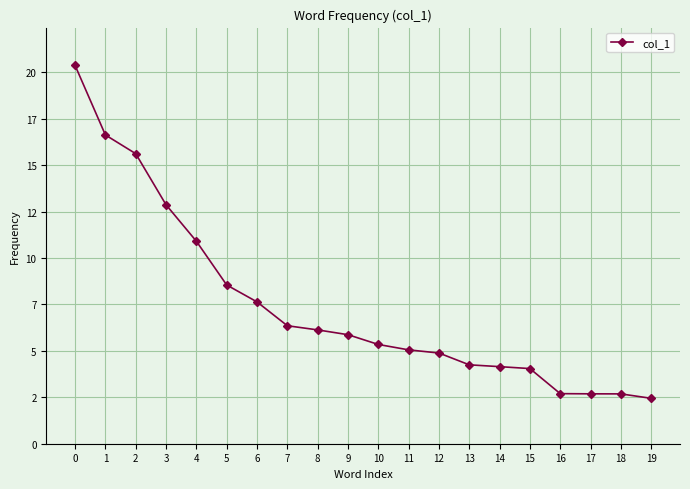

Reading left to right, extract all data points from this chart.

0=20373	1=16628	2=15620	3=12867	4=10905	5=8549	6=7638	7=6354	8=6130	9=5872	10=5346	11=5055	12=4885	13=4249	14=4151	15=4047	16=2697	17=2687	18=2684	19=2445